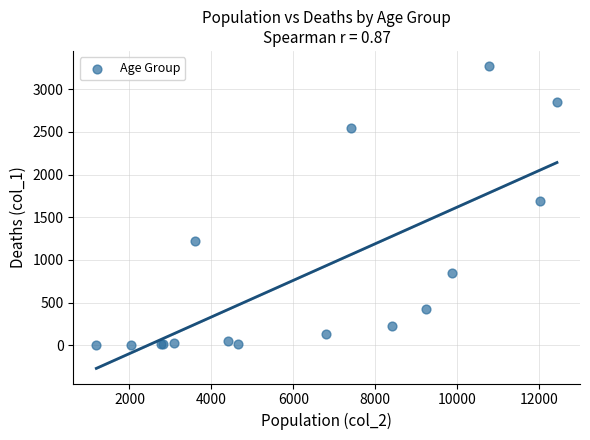

What Y value in the scatter plot is closest to 1638?

1690